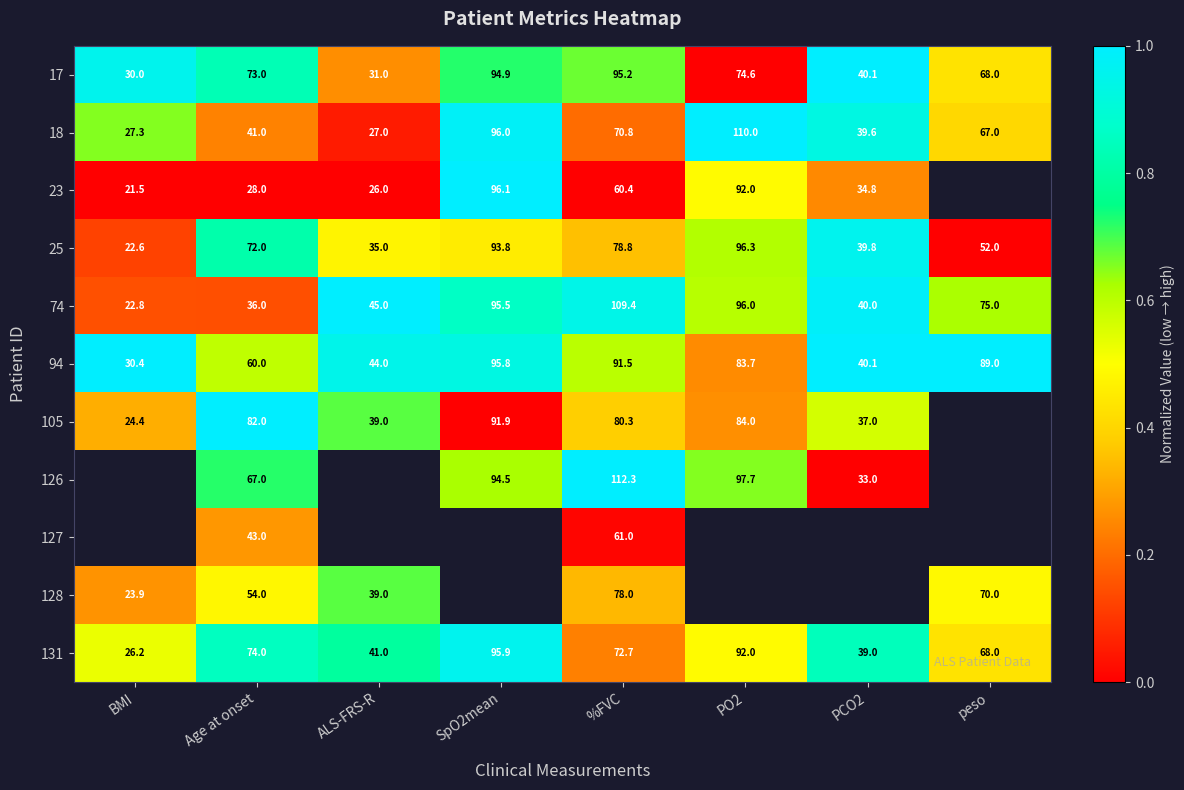

At which label does 74 reach its minimum?

BMI